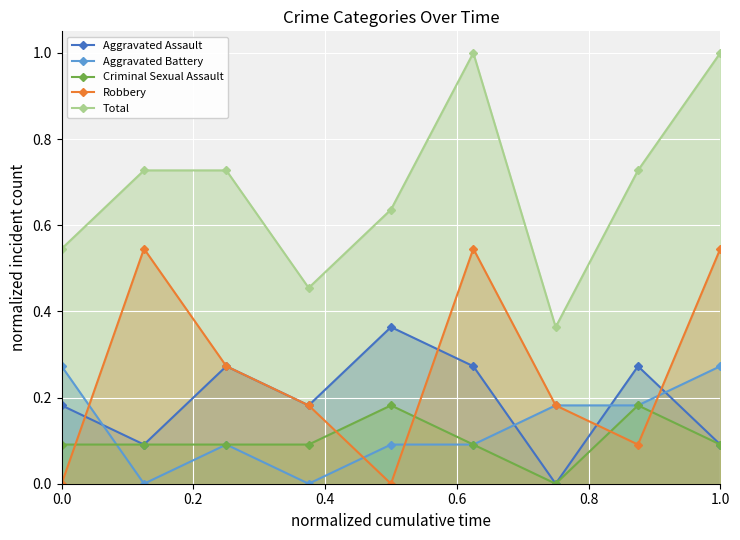

Is the value of Criminal Sexual Assault at 1.0 greater than the value of Aggravated Battery at 1.0?

No